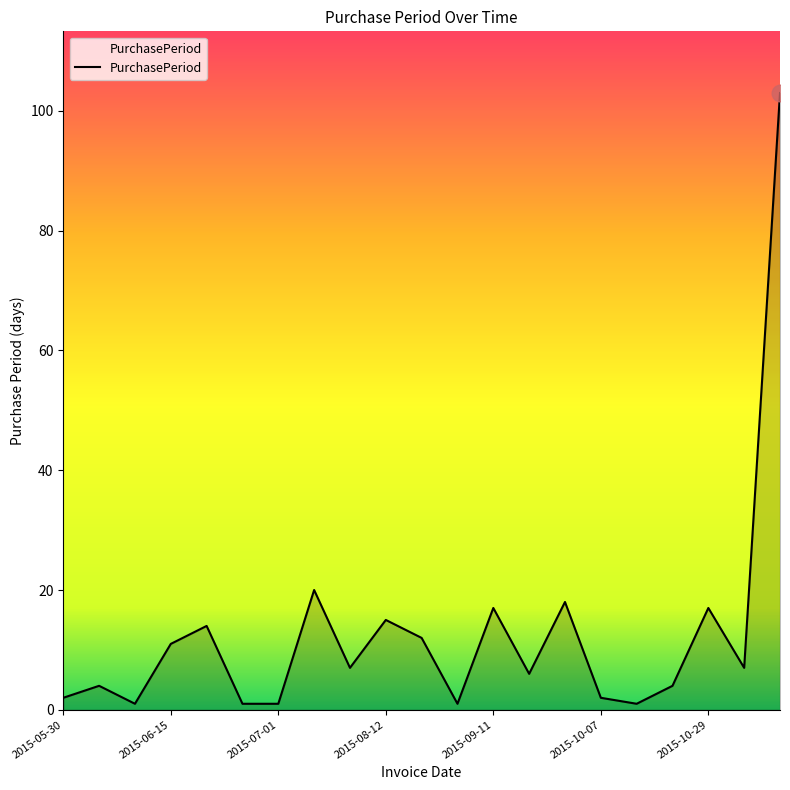

What is the maximum value shown in the chart?

103